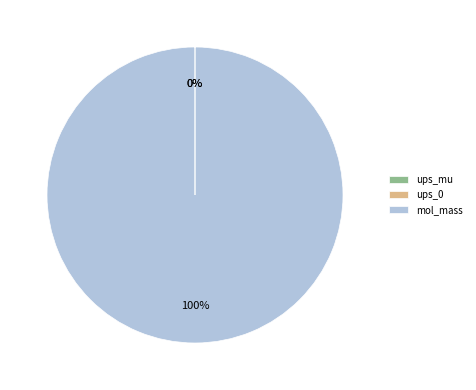

To the nearest percent, what is the difference between the largest and smallest slice percentages?

100%